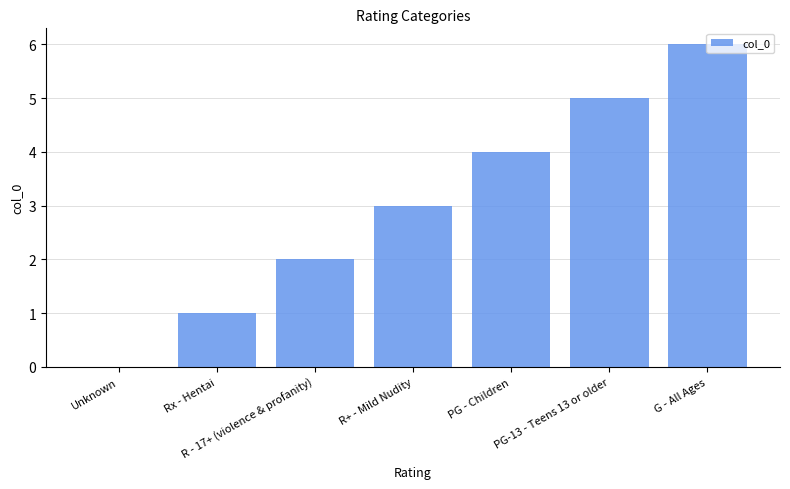

How many categories are shown in the chart?

7